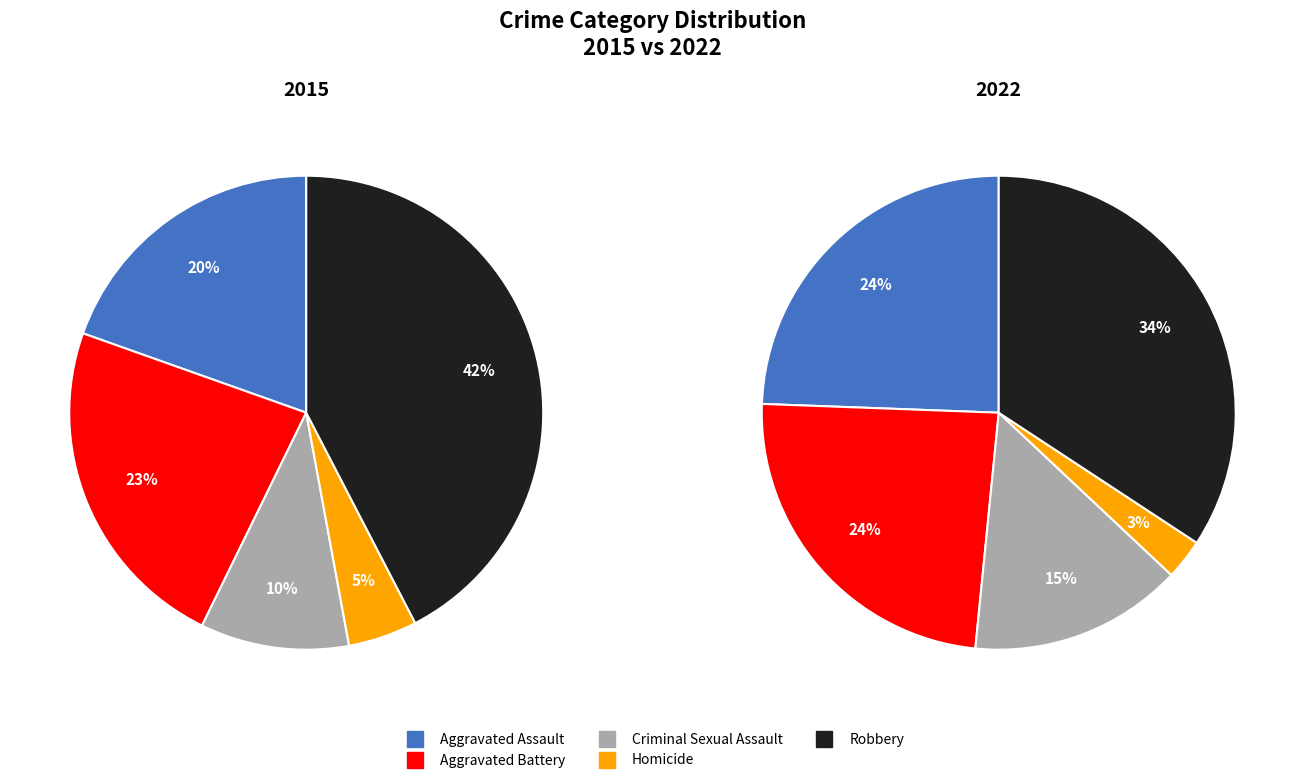

Is Robbery the majority of the pie?

No